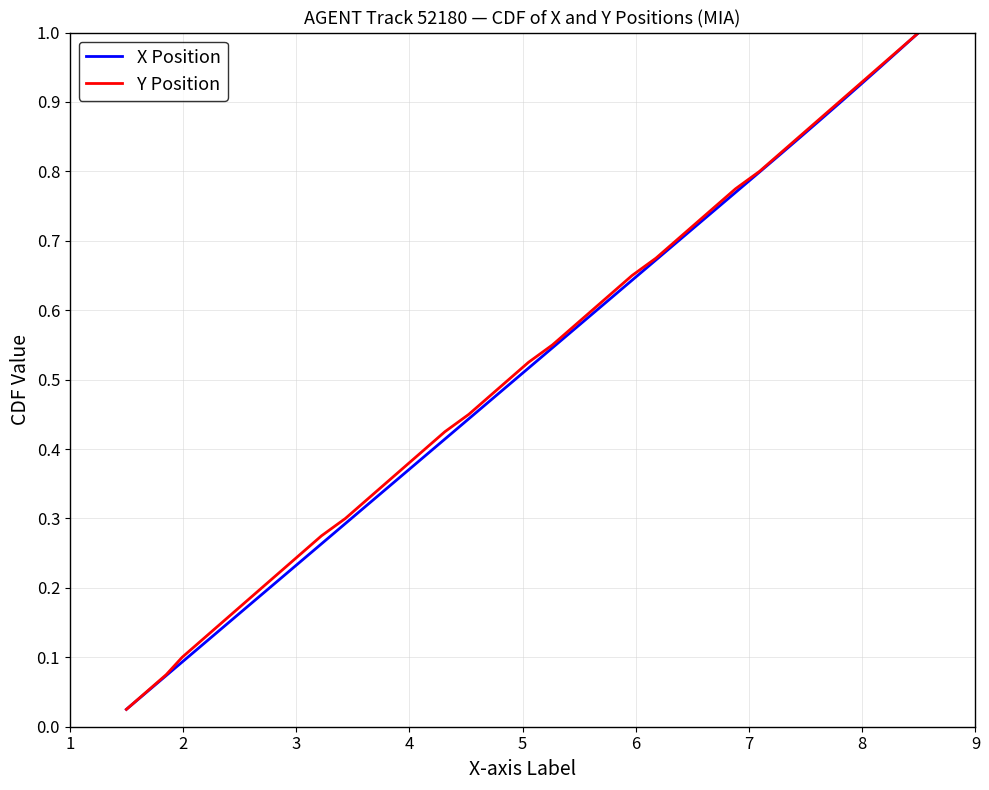

What is the value of the Y Position point at the 20th from the left?

0.5